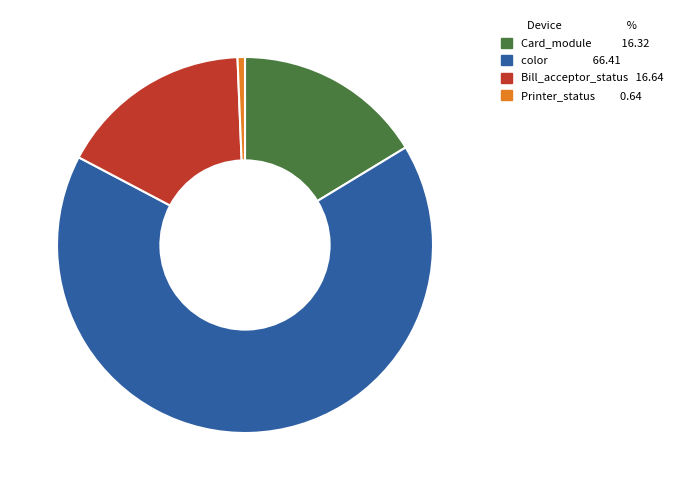

Which has a higher value, Card_module 16.32 or color 66.41?

color 66.41